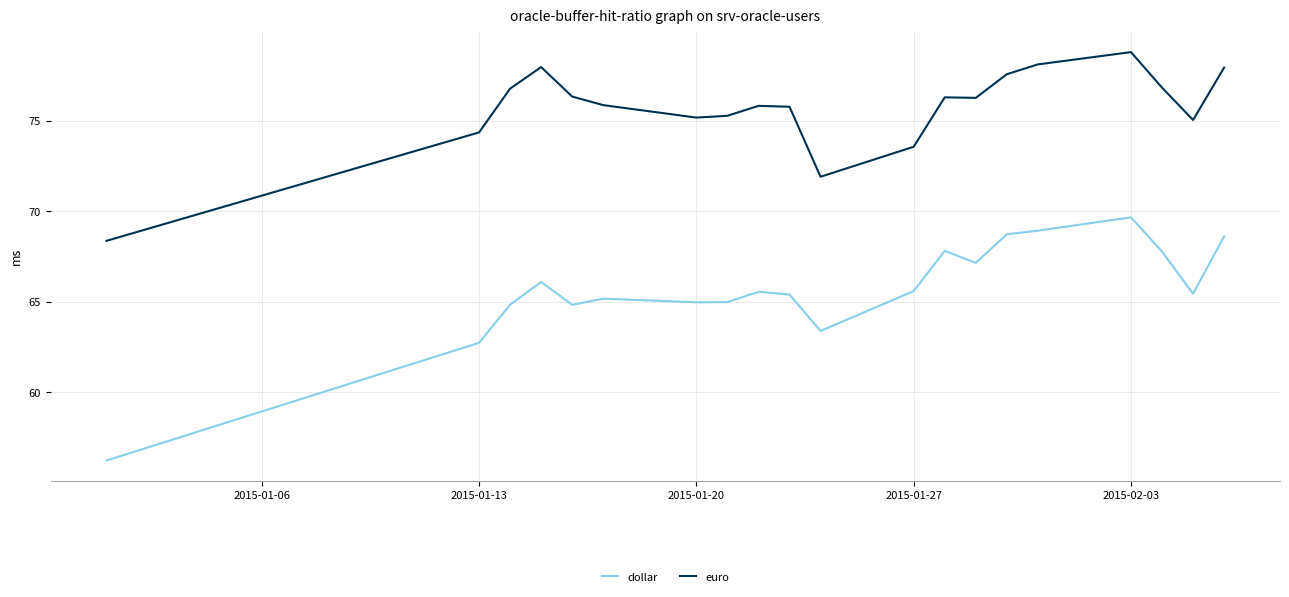

True or false: dollar and euro cross at least once.

False